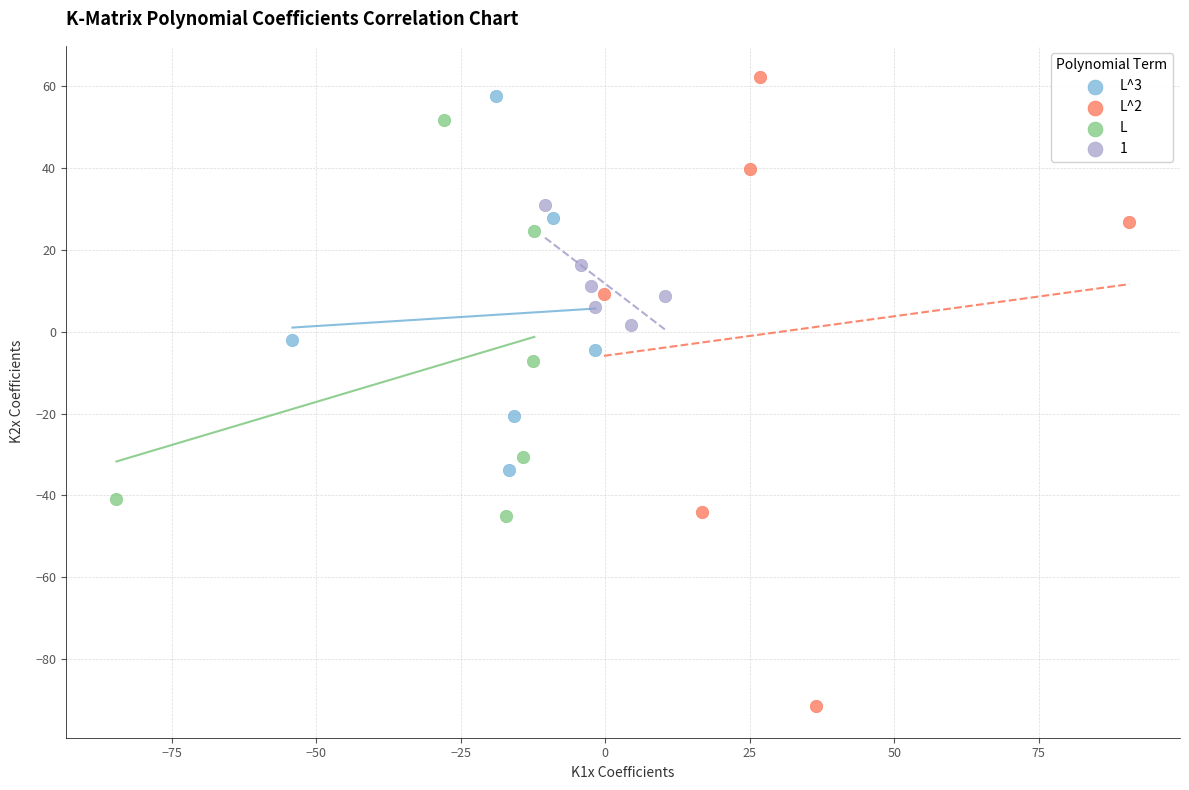

Which series reaches the minimum Y coordinate?

L^2